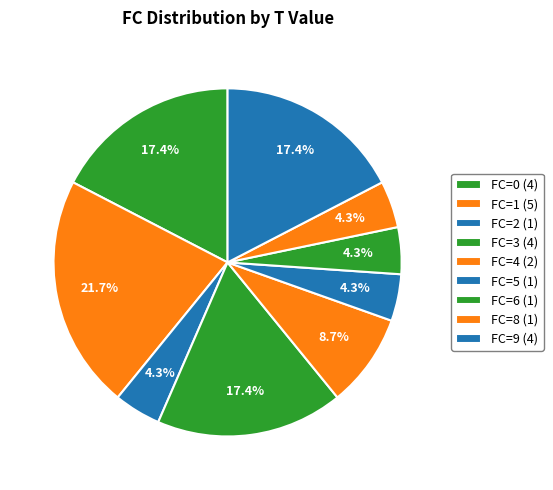

To the nearest percent, what is the average slice percentage?

11%